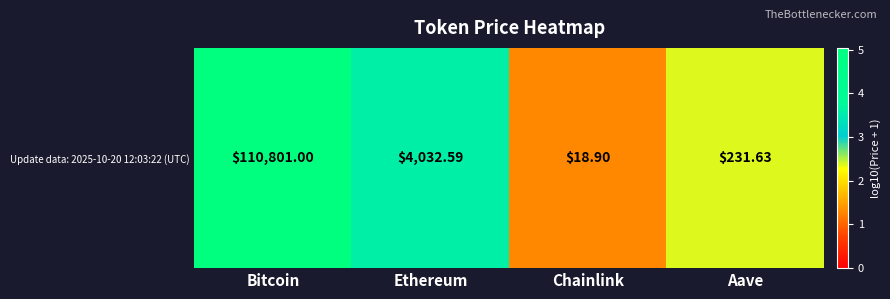

Rank the categories by value from highest to lowest.

Bitcoin, Ethereum, Aave, Chainlink